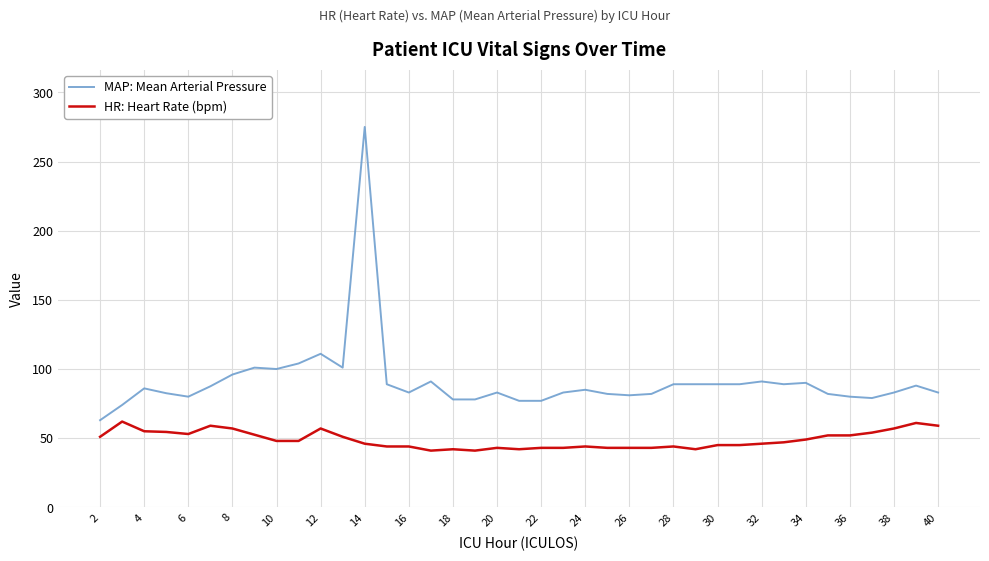

Which series has the largest range (max minus min)?

MAP: Mean Arterial Pressure